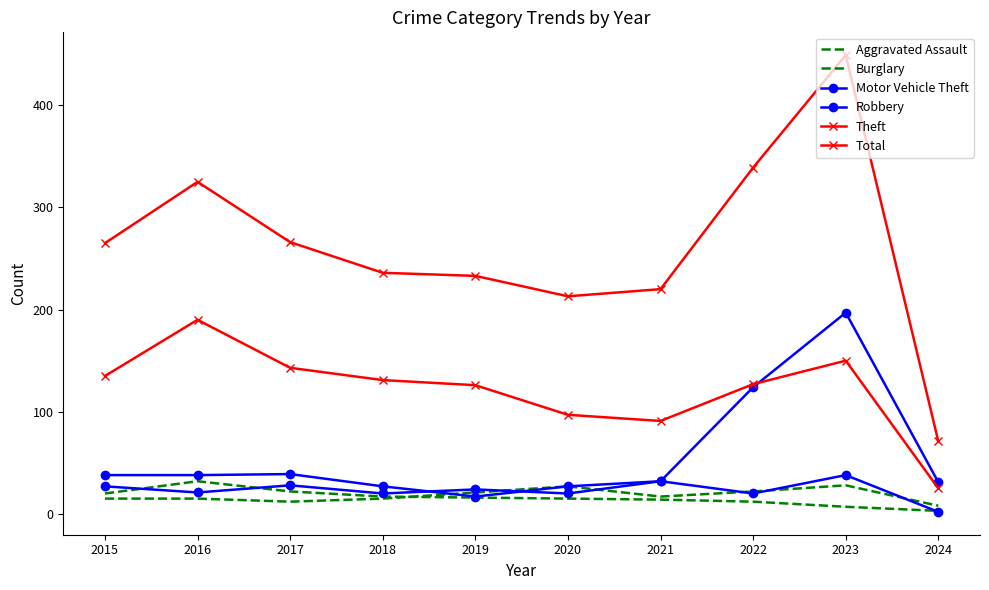

What is the value of the Aggravated Assault point at the 3rd from the left?

12